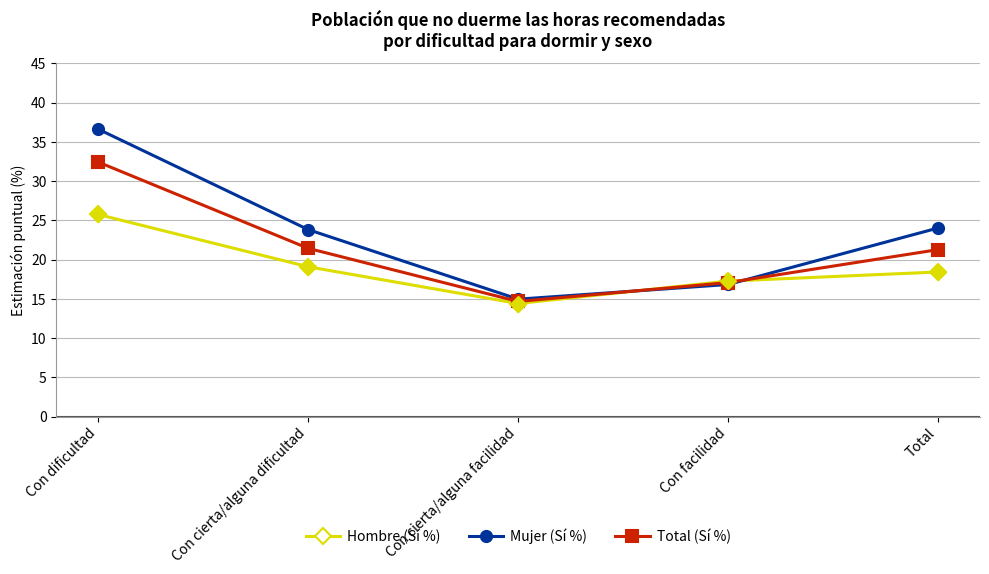

What is the value of the Total (Sí %) point at the 3rd from the left?

14.7